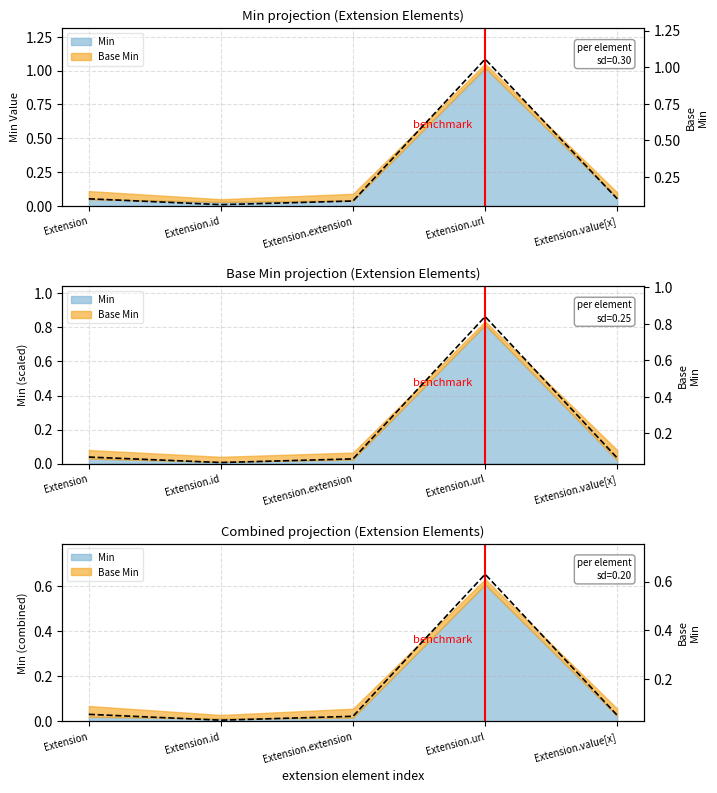

List the labels in order of value, smallest first.

Extension.id, Extension.extension, Extension.value[x], Extension, Extension.url